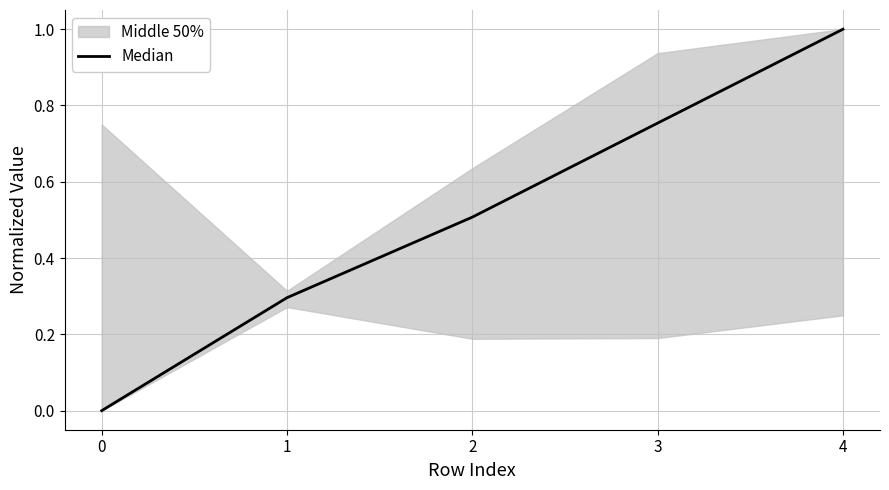

Reading right to left, extract all data points from this chart.

4=1.0	3=0.8	2=0.5	1=0.3	0=0.0